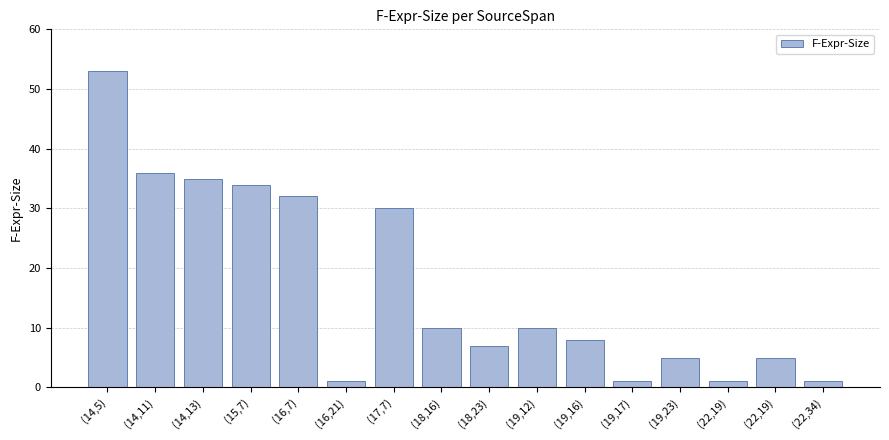

Does the chart contain stacked bars?

No